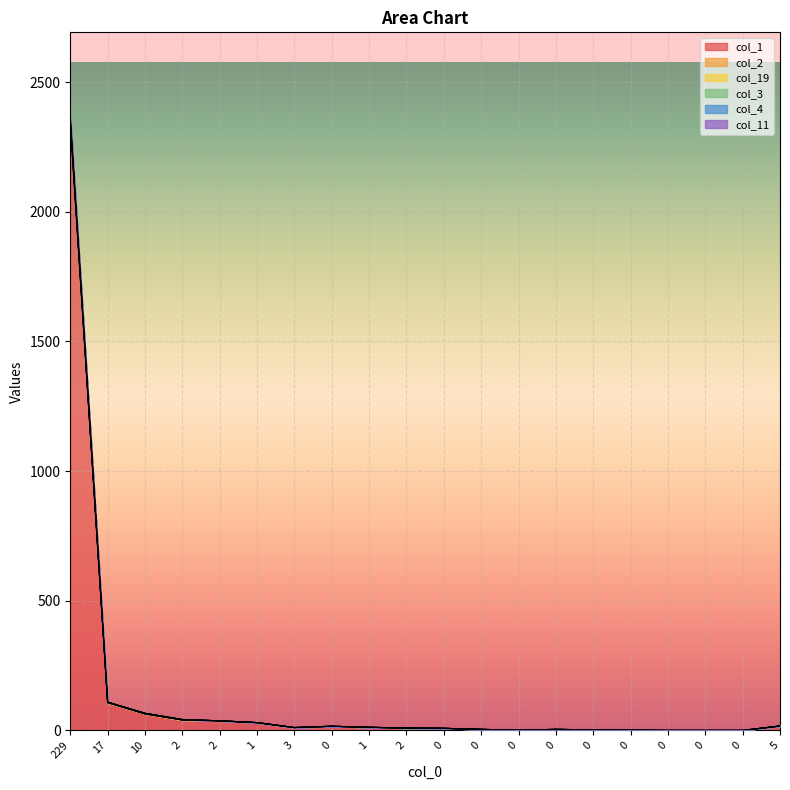

What is the difference between the maximum and minimum values in the col_3 series?

2343